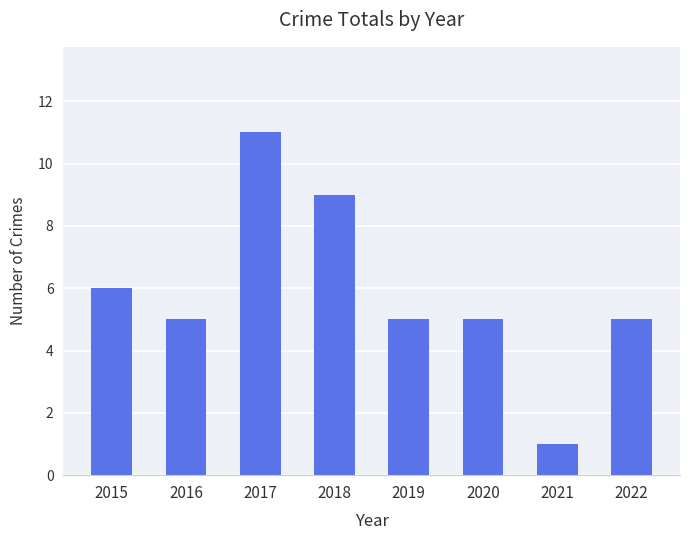

How many categories are shown in the chart?

8